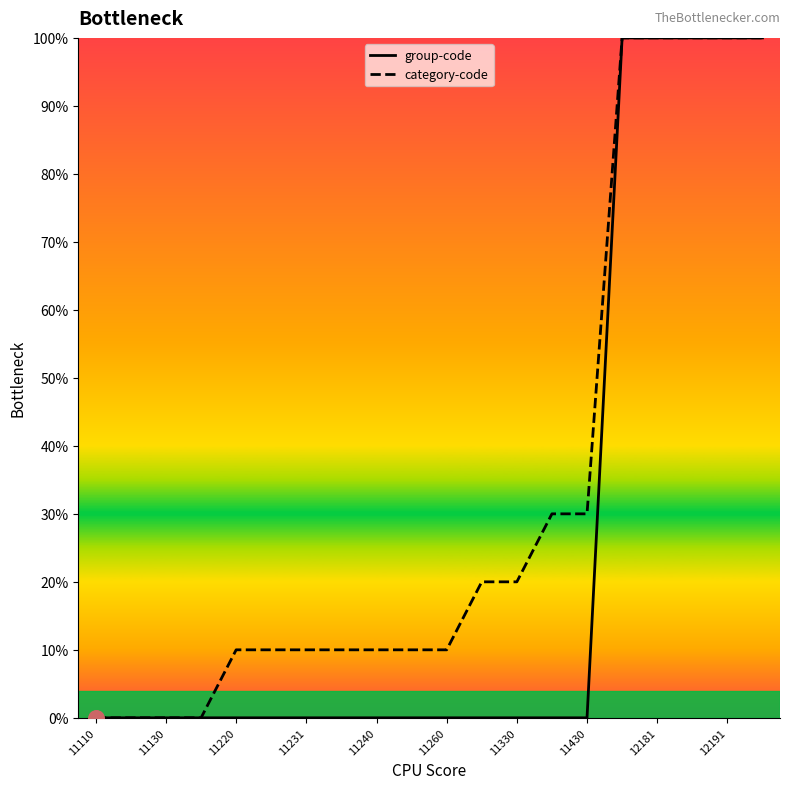

Which series reaches the maximum Y coordinate?

group-code